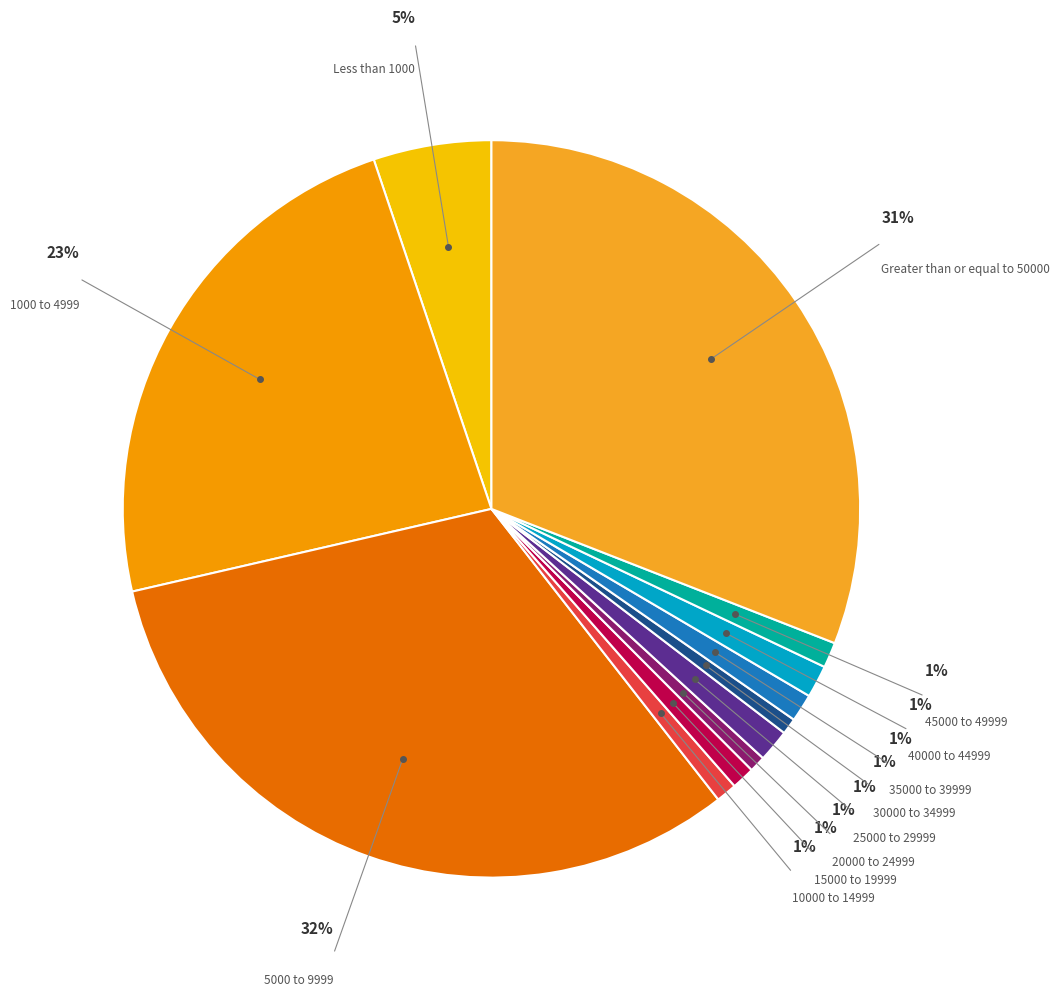

Is 5000 to 9999 the majority of the pie?

No